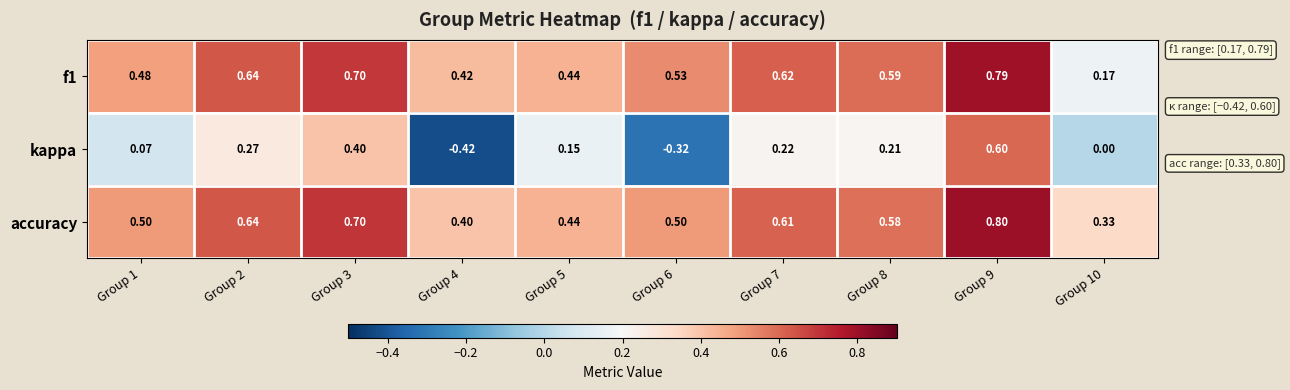

Rank the series by their maximum value, from highest to lowest.

accuracy, f1, kappa